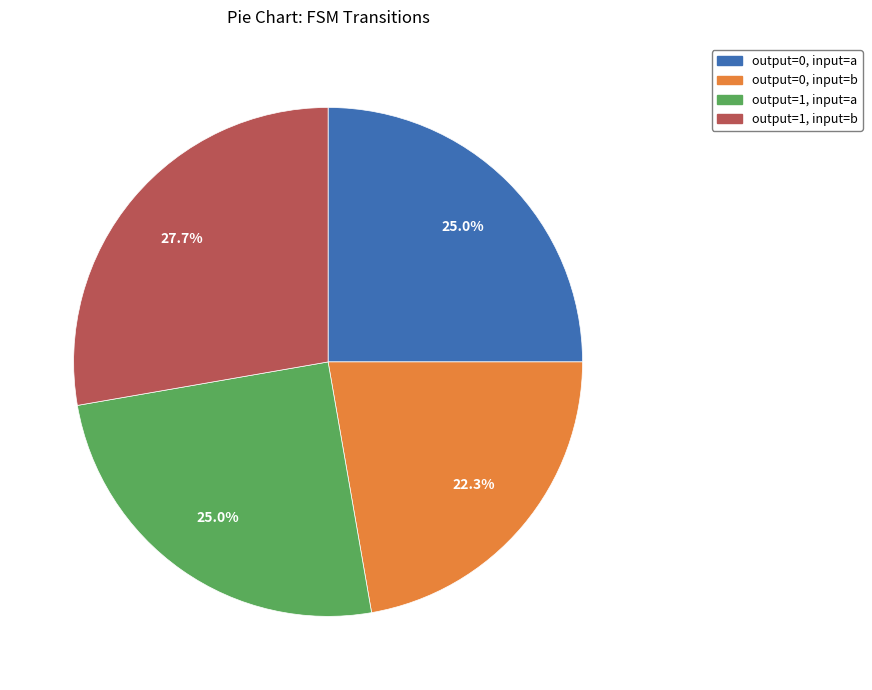

To the nearest percent, what is the average slice percentage?

25%